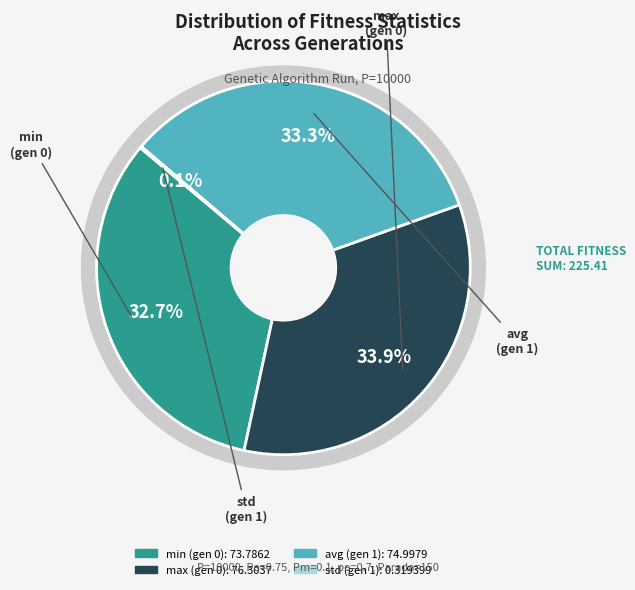

To the nearest percent, what is the difference between the std (gen 1) and max (gen 0) slice percentages?

34%